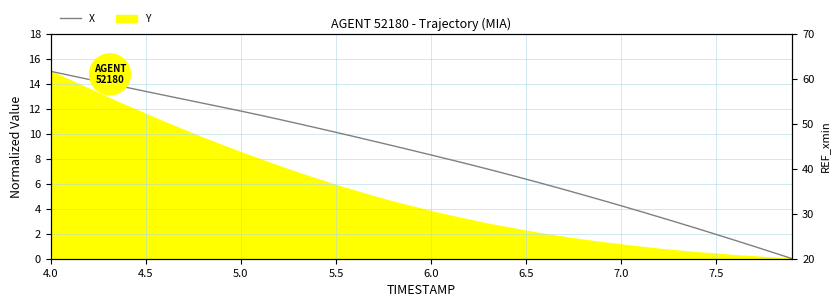

Where does the data first go above 8?

4.0